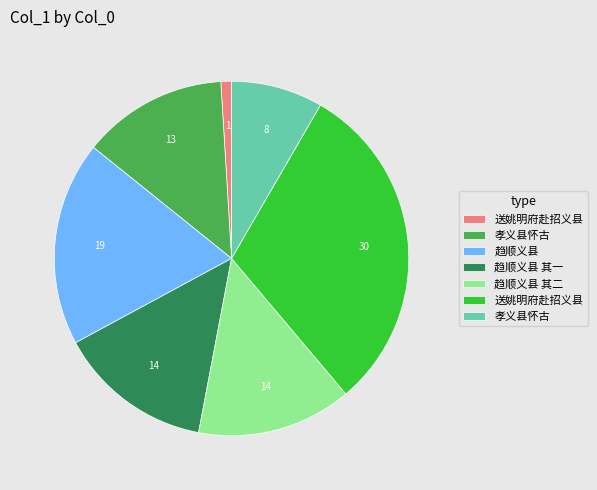

Is there any slice that represents more than half of the pie?

No